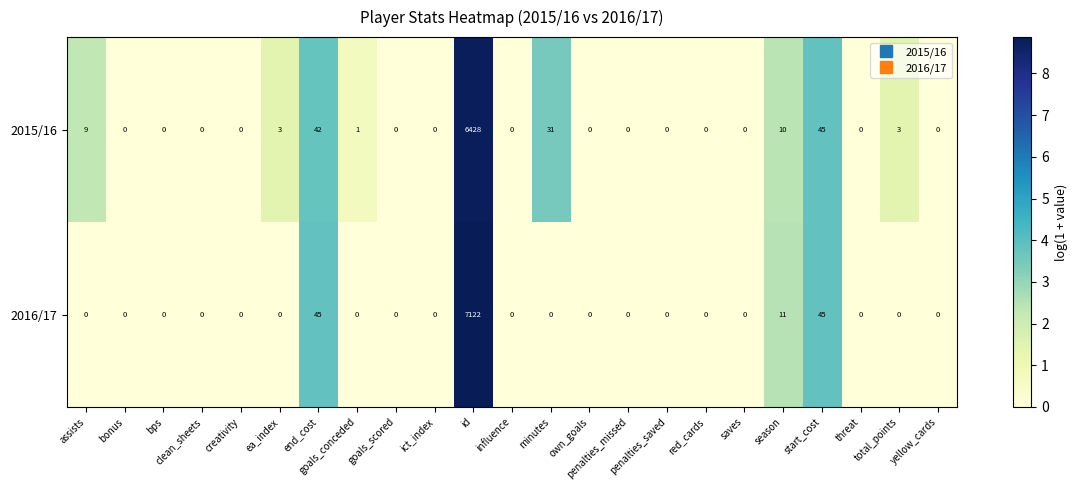

How many series are shown in this chart?

2